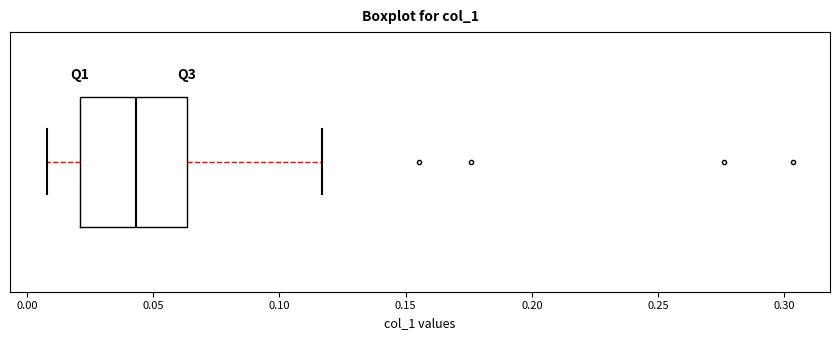

Where does the median line of the box sit on the x-axis? The values are not printed on the chart, so give them approximately, as read against the axis.

0.045